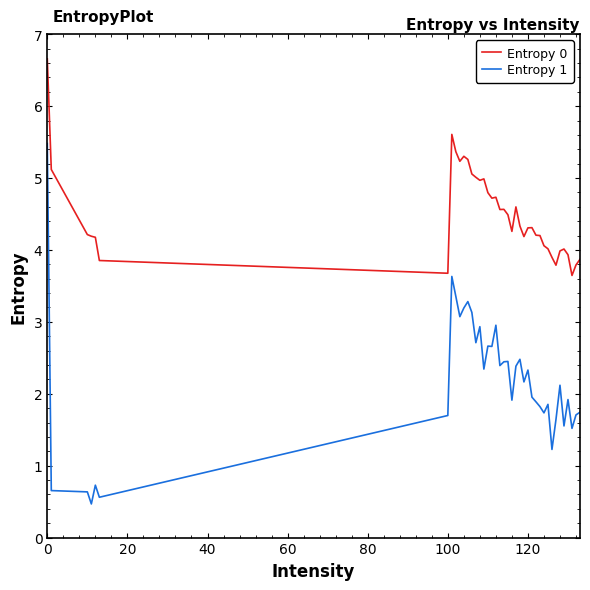

What is the difference between the maximum and second lowest values in the Entropy 0 series?

3.0